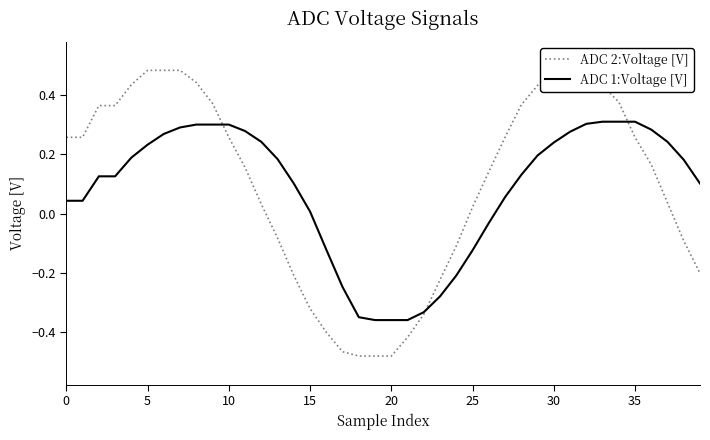

Does the chart display data point markers on the line(s)?

No